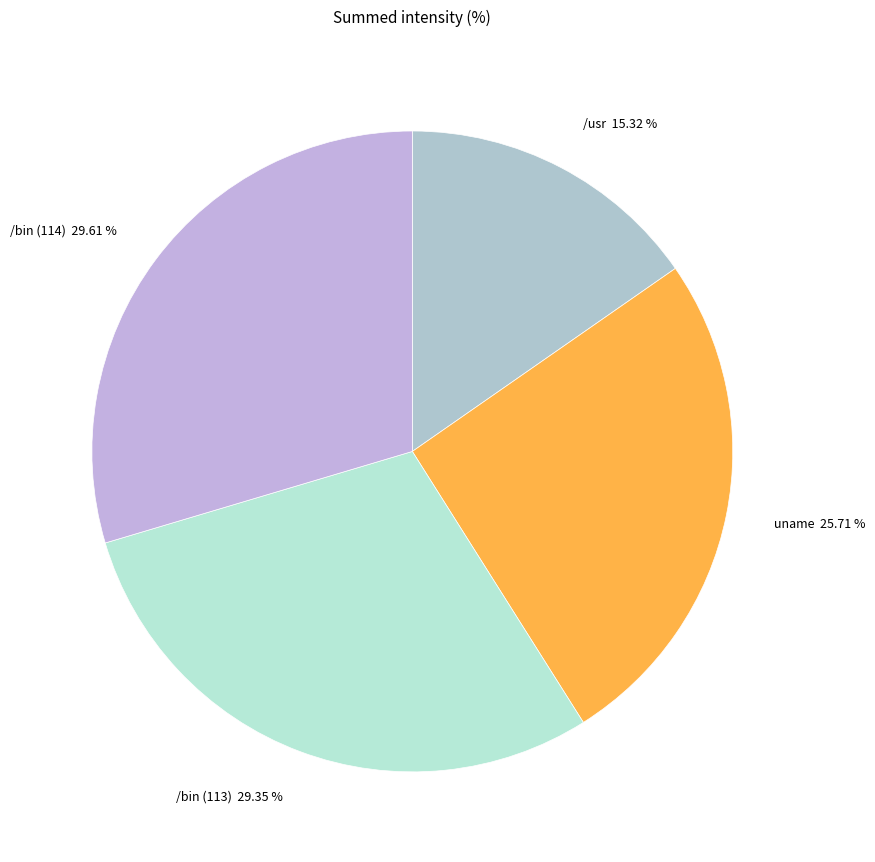

What is the ratio of the value at uname 25.71 % to the value at /bin (114) 29.61 %?

0.9